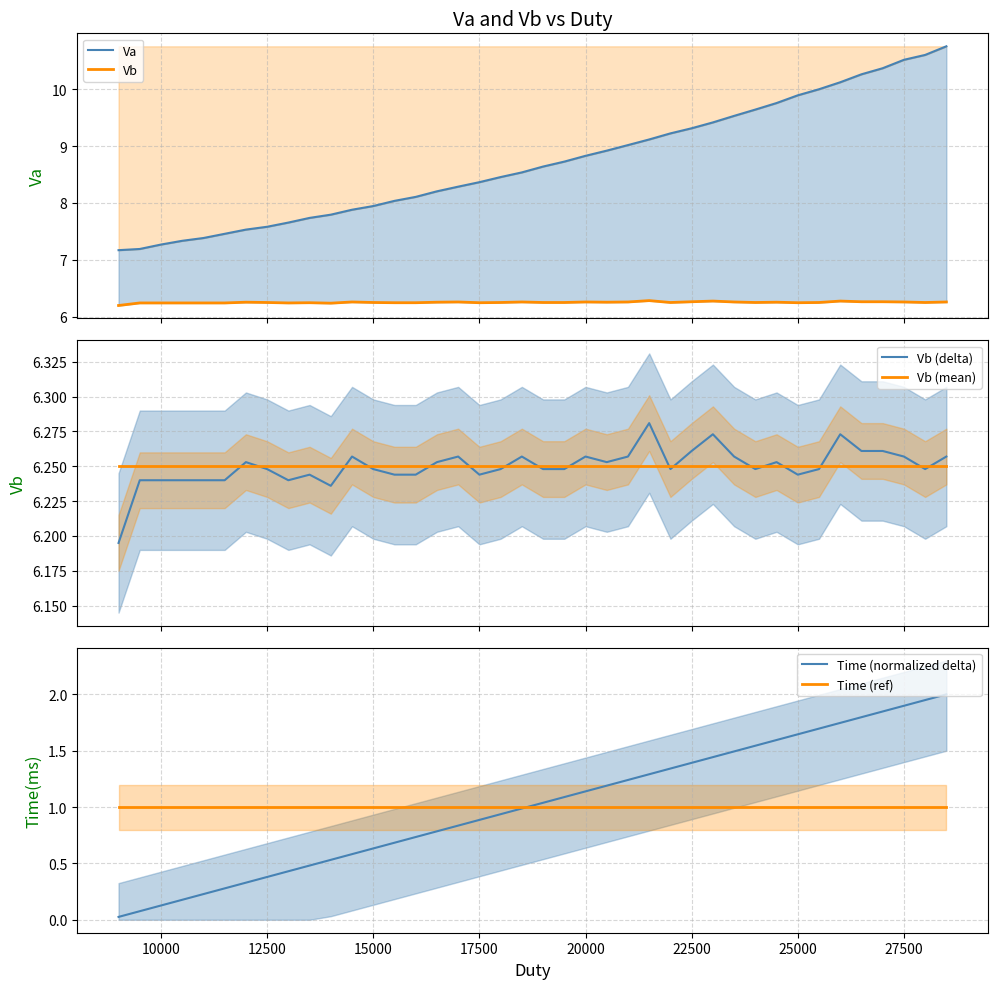

Count the number of data series in this chart.

6